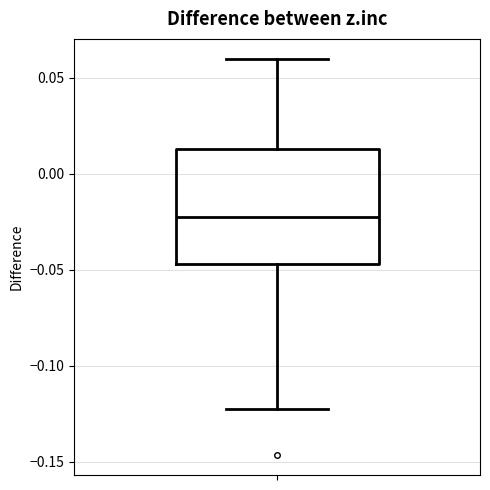

Read this box plot against the y-axis: the position of the median line, the range covered by the box, and the ends of both whiskers. The values are not printed on the chart, so give them approximately, as read against the axis.

median -0.020, box -0.045 to 0.015, whiskers -0.120 to 0.060